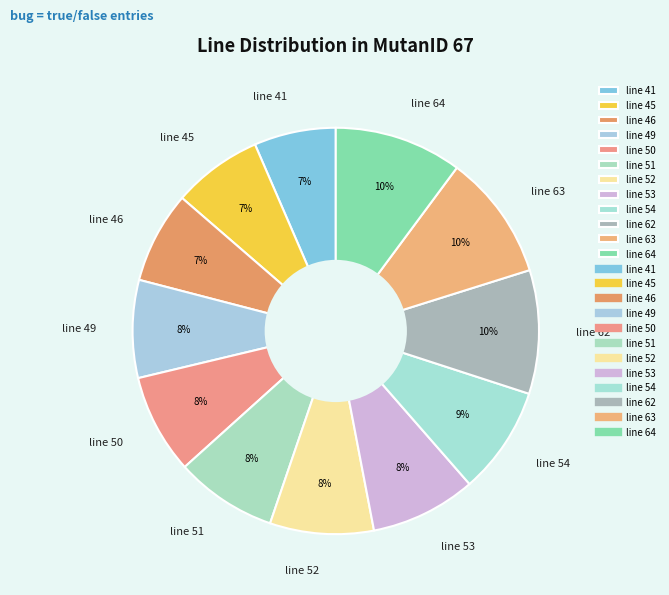

Count the number of slices in the pie.

12